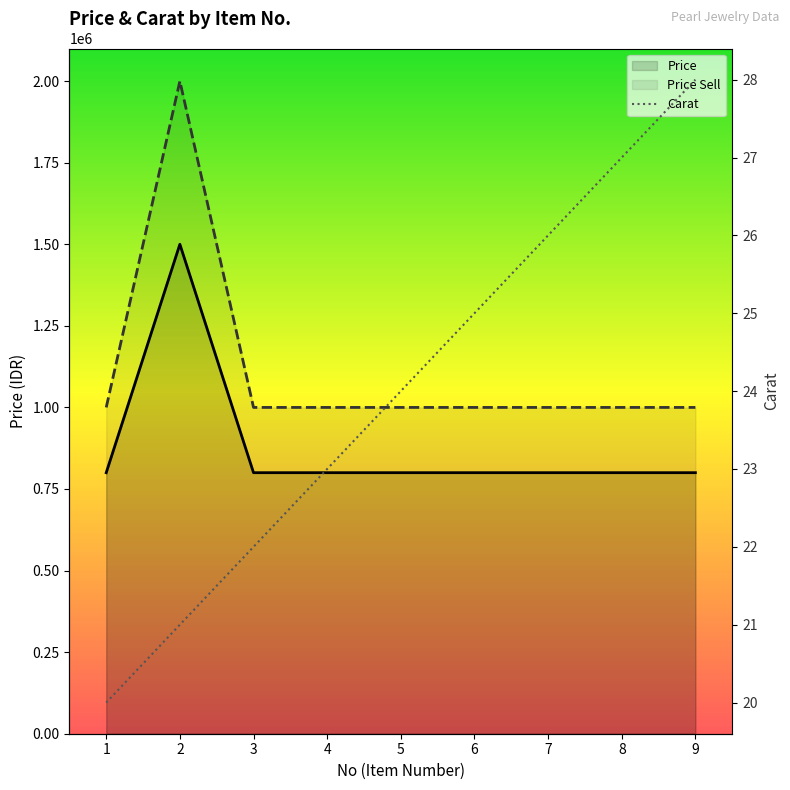

What is the average value of the Carat series?

24